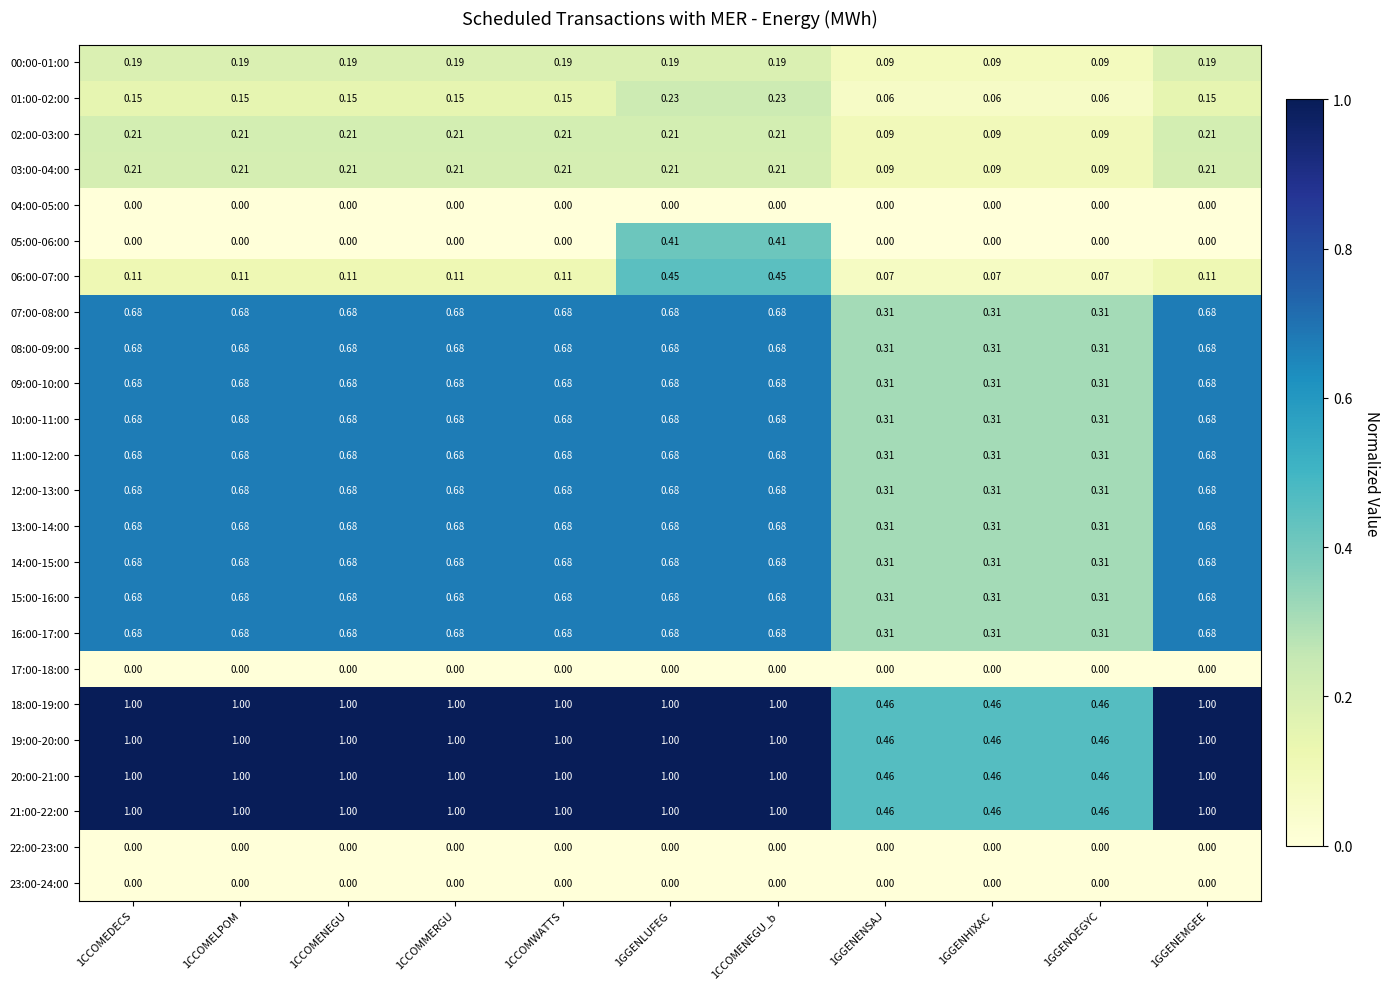

Count the number of data series in this chart.

24